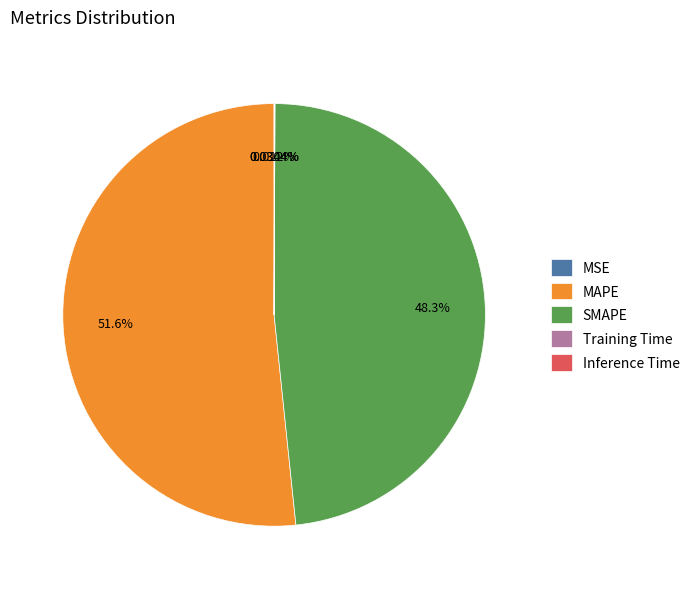

True or false: SMAPE accounts for 48% of the total.

True